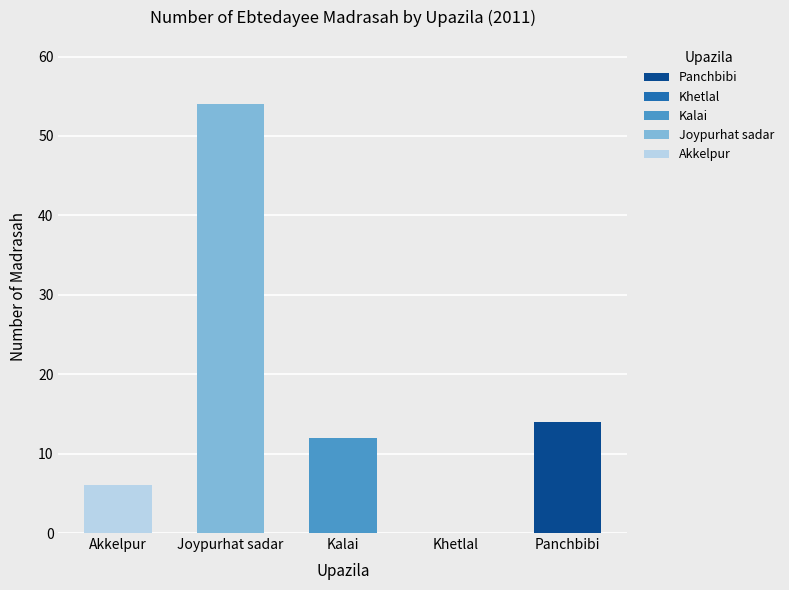

What is the maximum value shown in the chart?

54